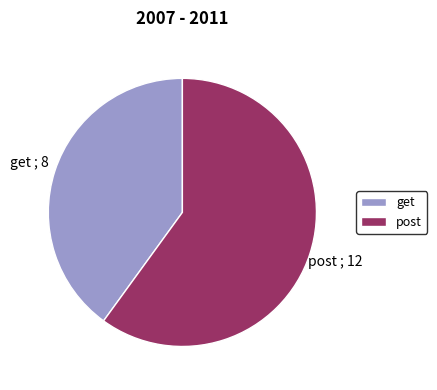

Rank the categories by value from lowest to highest.

get, post